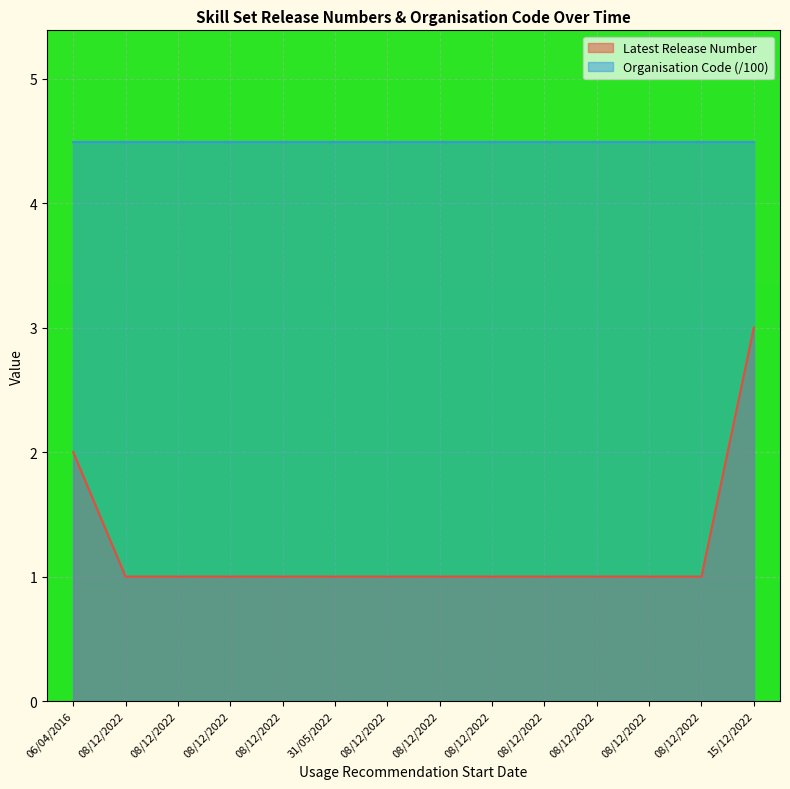

What is the value of the 13th point from the left?

1